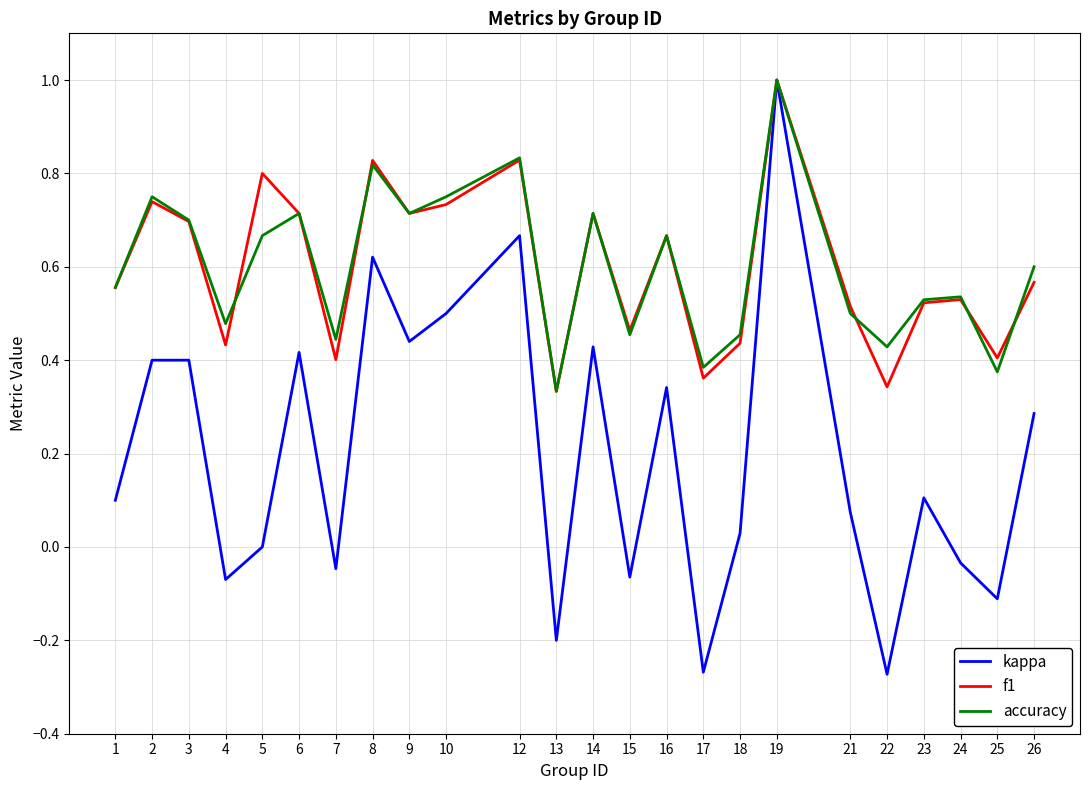

True or false: accuracy has more than 1 interior local peaks.

True